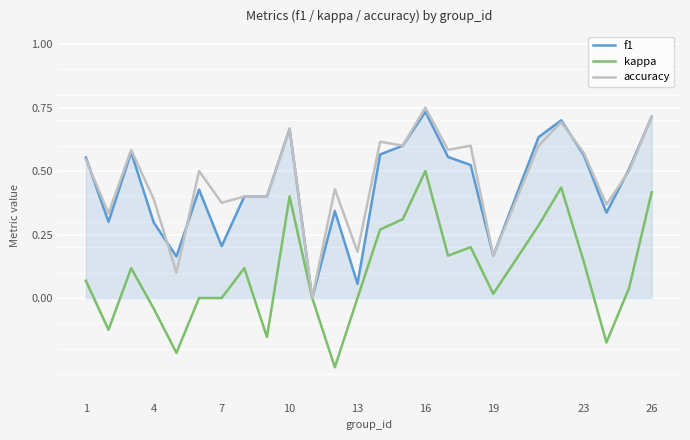

Does the chart display data point markers on the line(s)?

No